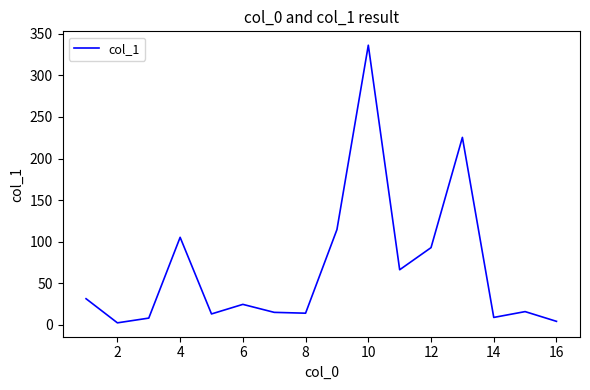

Is this an area chart (filled region under the line)?

No